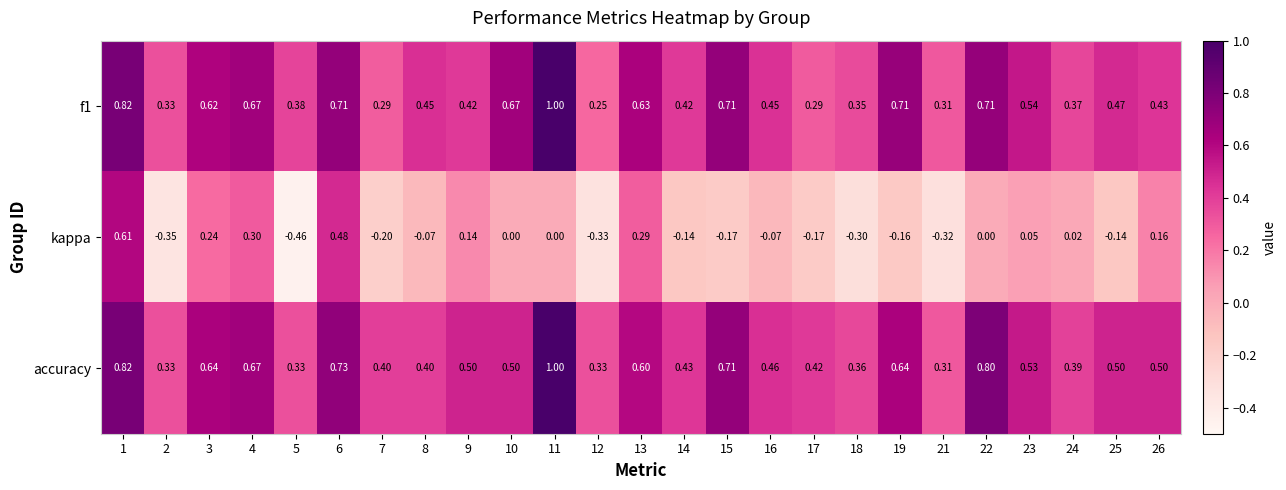

Which series has the largest total across all categories?

accuracy